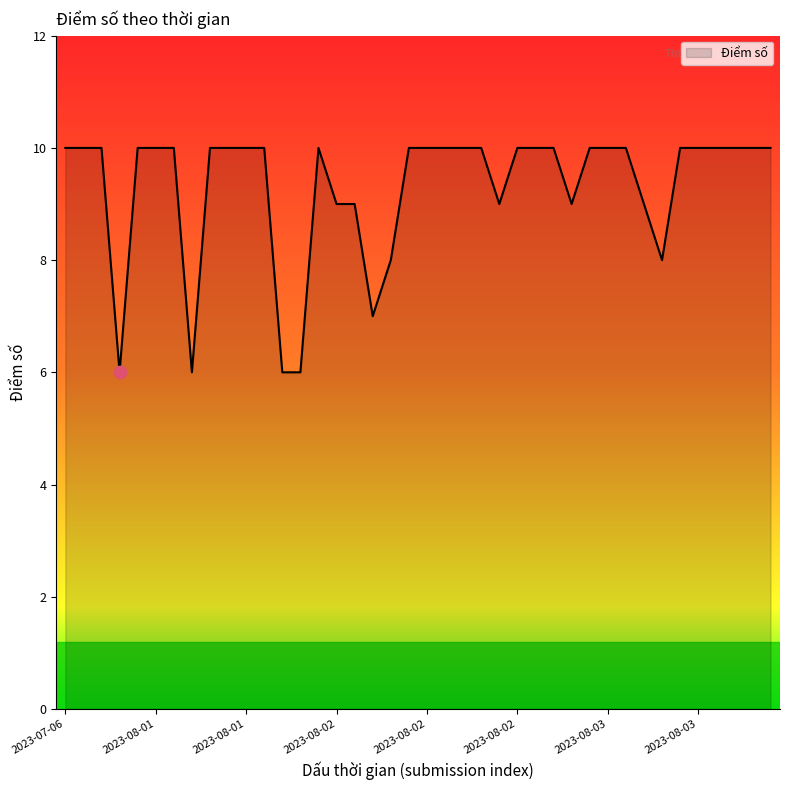

What is the difference between the maximum and minimum values?

4